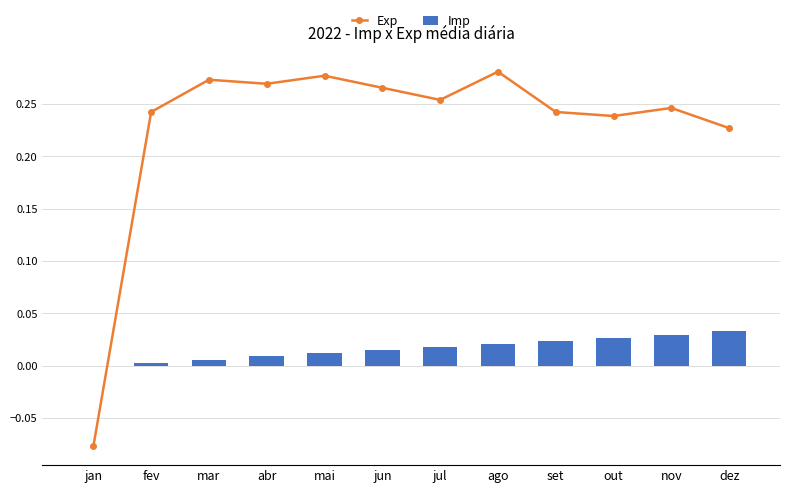

What position from the right is out?

3